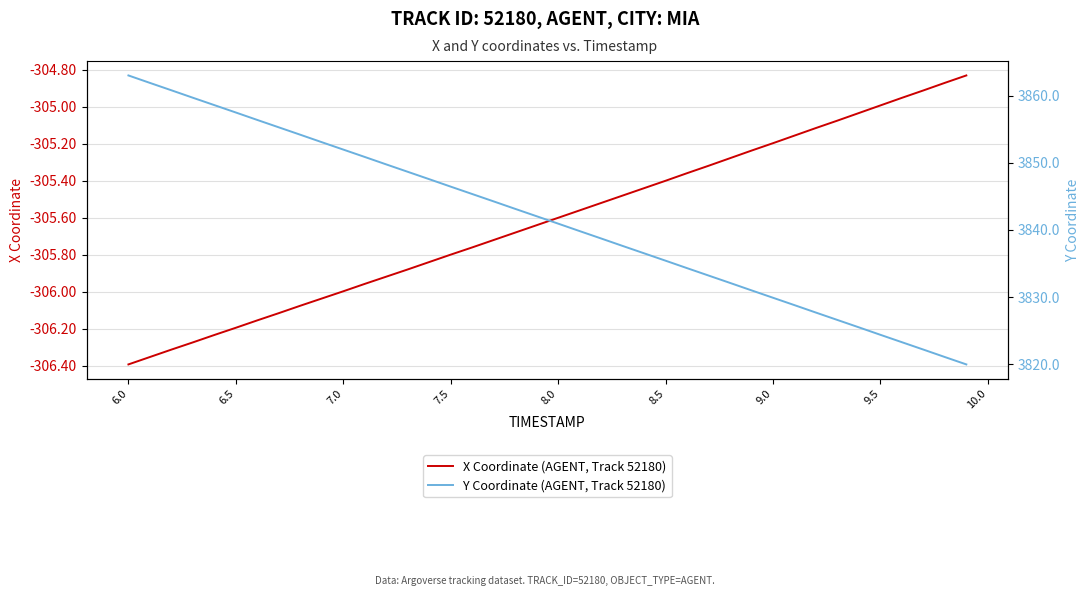

What are all the series names shown in the legend?

X Coordinate (AGENT, Track 52180), Y Coordinate (AGENT, Track 52180)